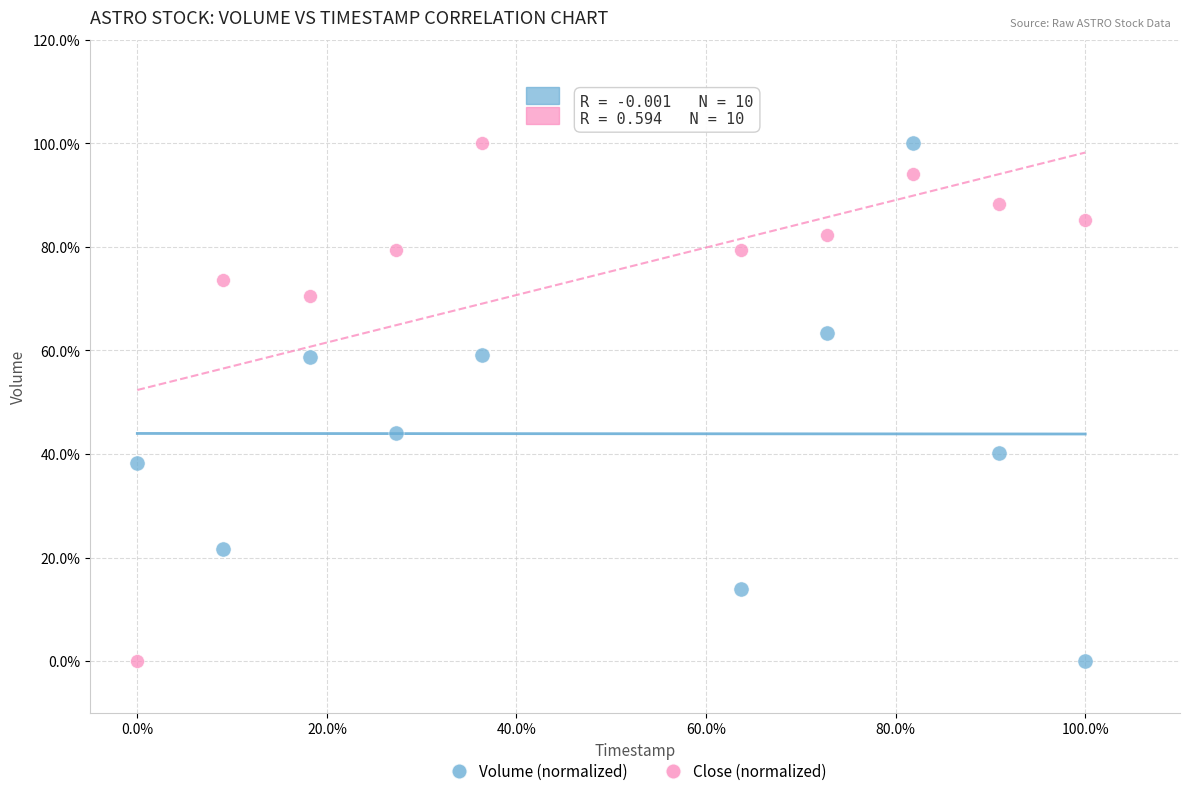

What are all the series names shown in the legend?

Volume (normalized), Close (normalized)